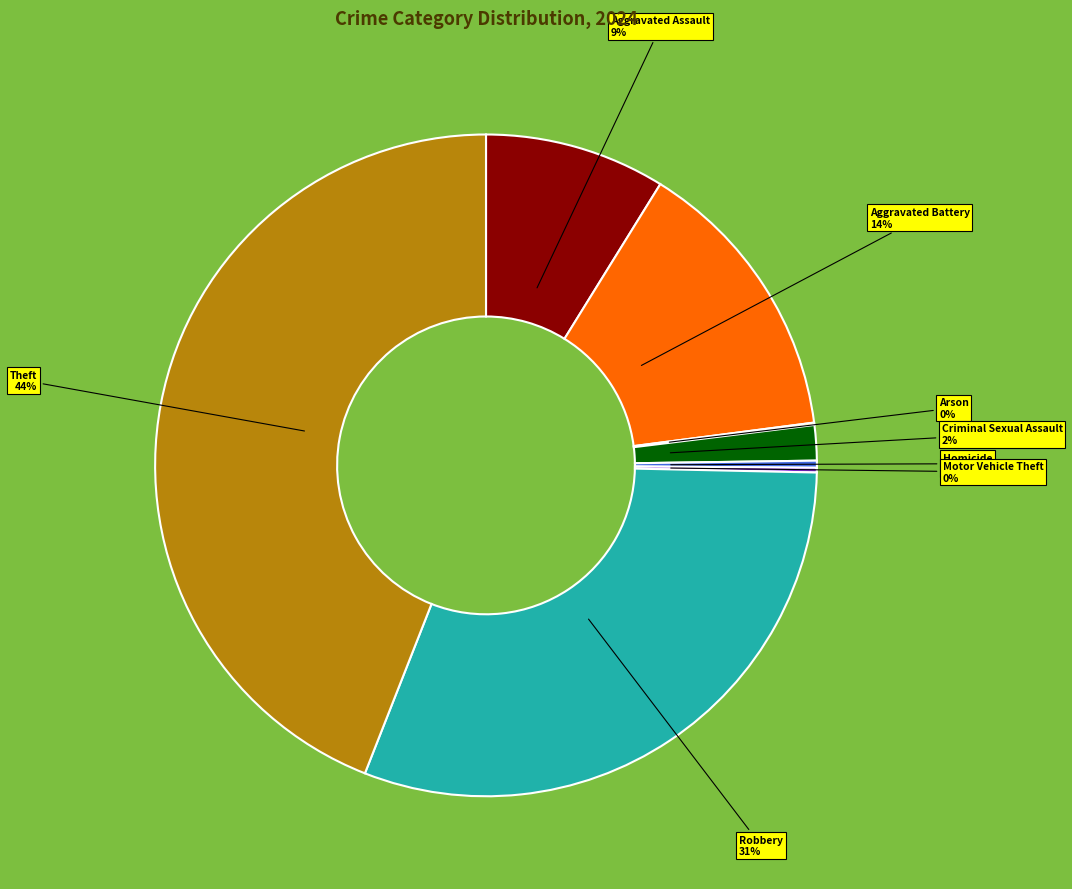

Is it true that Aggravated Assault is 22% of the pie?

False